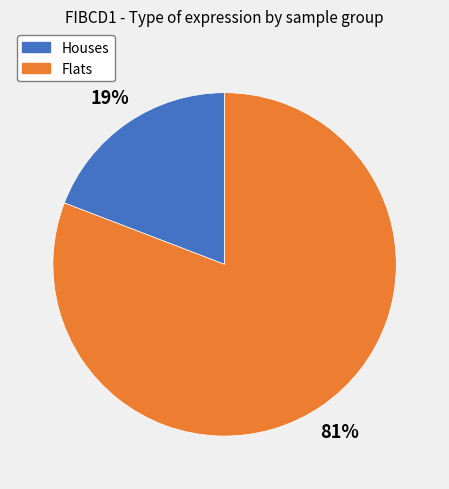

To the nearest percent, what is the average slice percentage?

50%